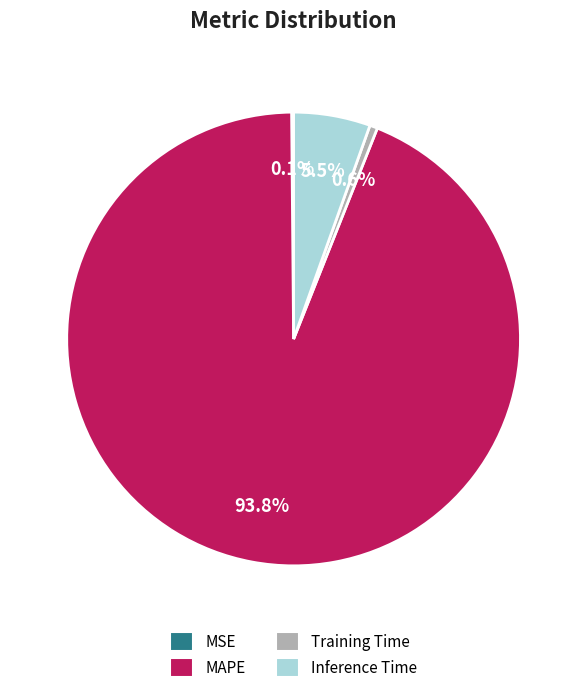

Which has a higher value, MAPE or Inference Time?

MAPE